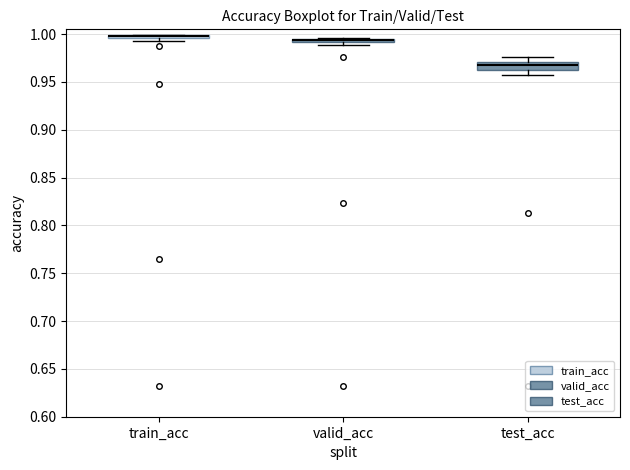

Where is the upper edge of the box for valid_acc on the y-axis? The values are not printed on the chart, so give them approximately, as read against the axis.

0.995